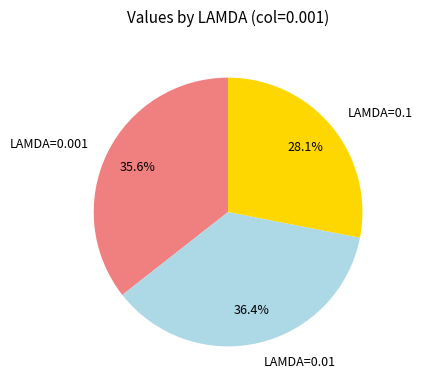

To the nearest percent, what is the difference between the largest and smallest slice percentages?

8%